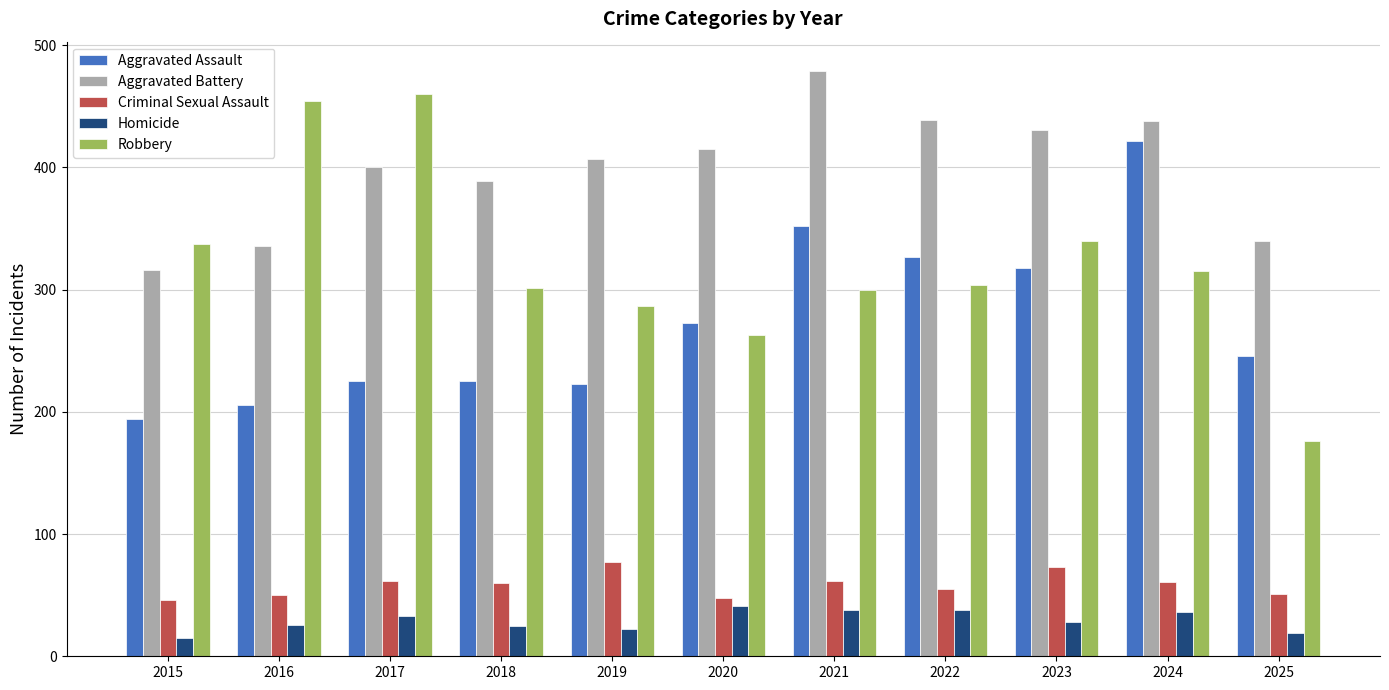

What is the minimum value shown in the chart?

15